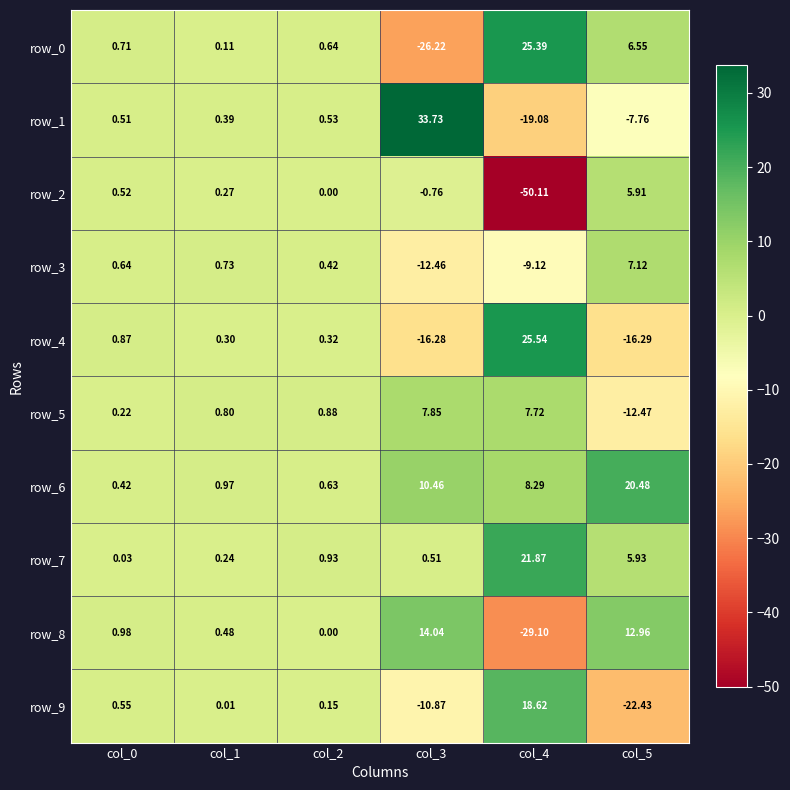

Is the value of row_8 at col_0 greater than the value of row_7 at col_4?

No